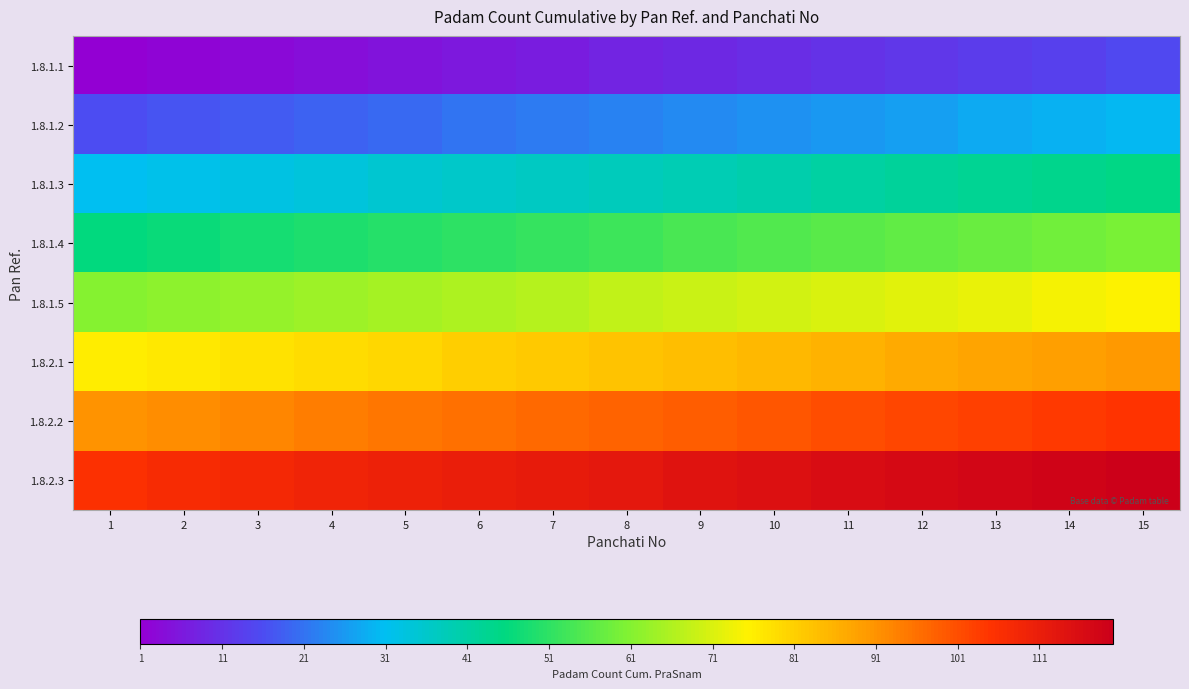

Which series has the largest range (max minus min)?

1.8.1.1